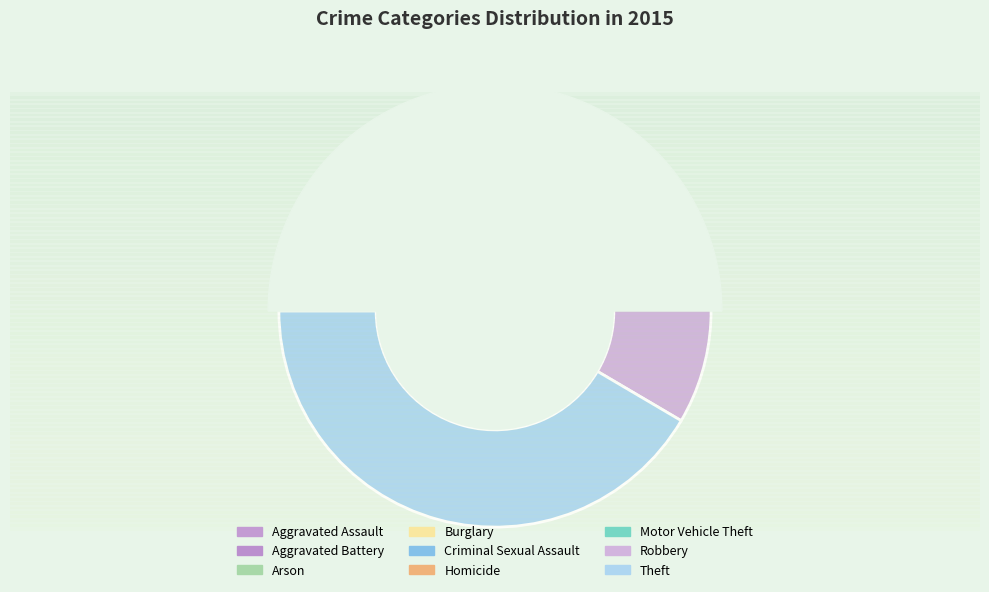

Between Arson and Theft, which is larger?

Theft